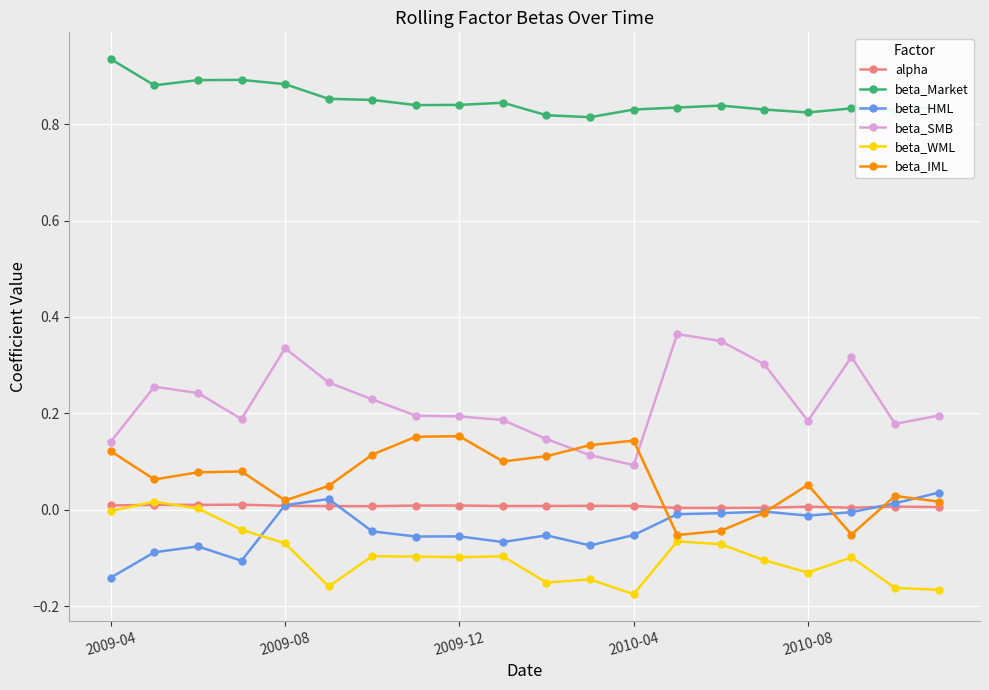

Which series has the widest spread of values?

beta_SMB